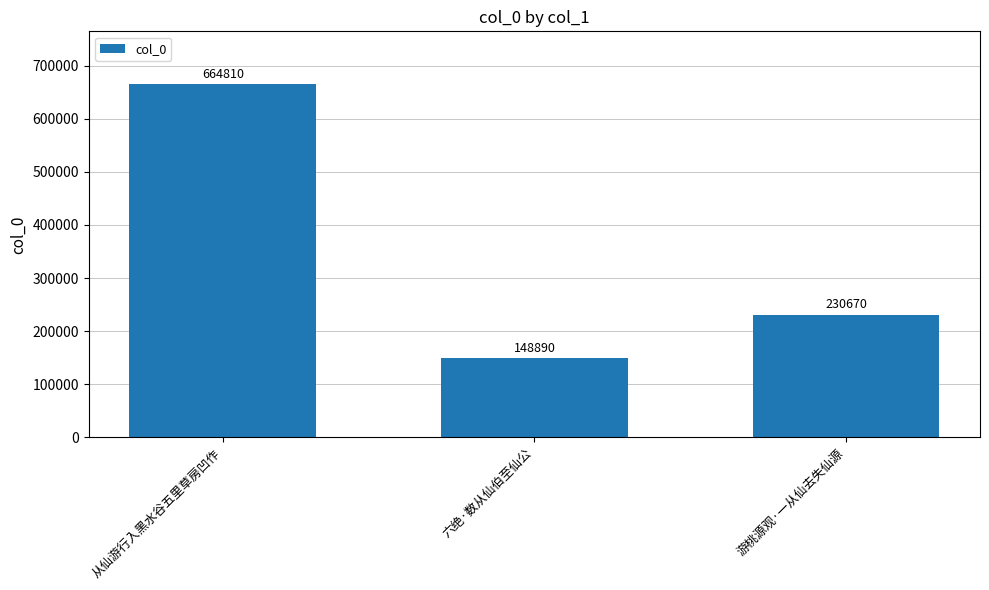

What is the change in value from 从仙游行入黑水谷五里草房凹作 to 六绝·数从仙伯至仙公?

-515920